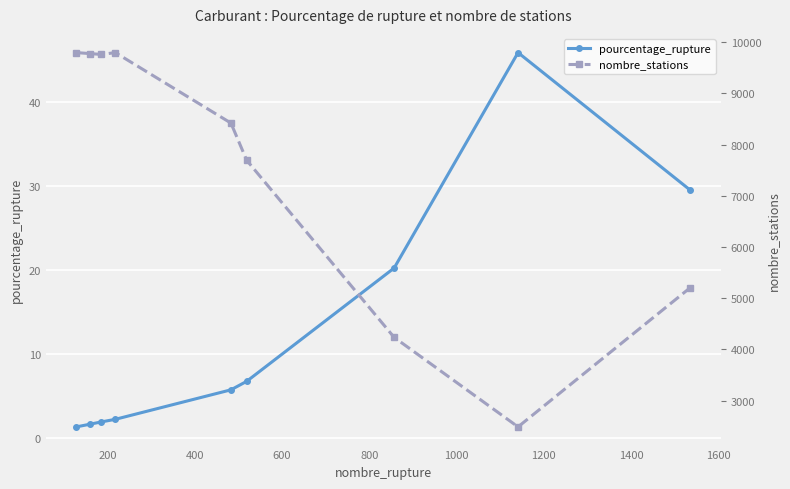

What is the highest value of the pourcentage_rupture series?

45.9